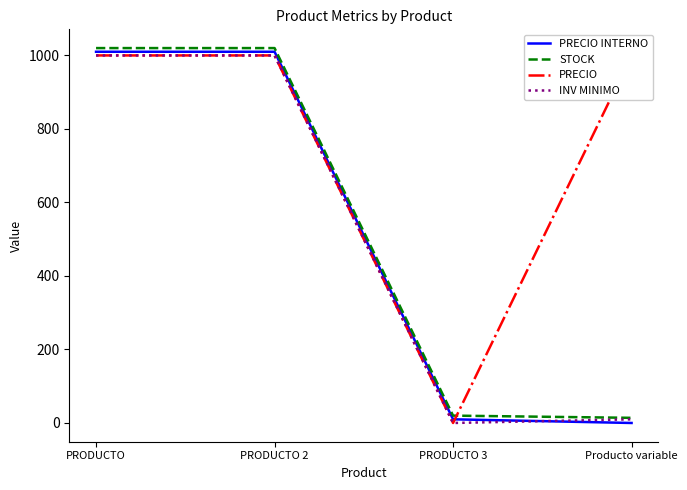

What is the total value across all series at PRODUCTO 2?

4030